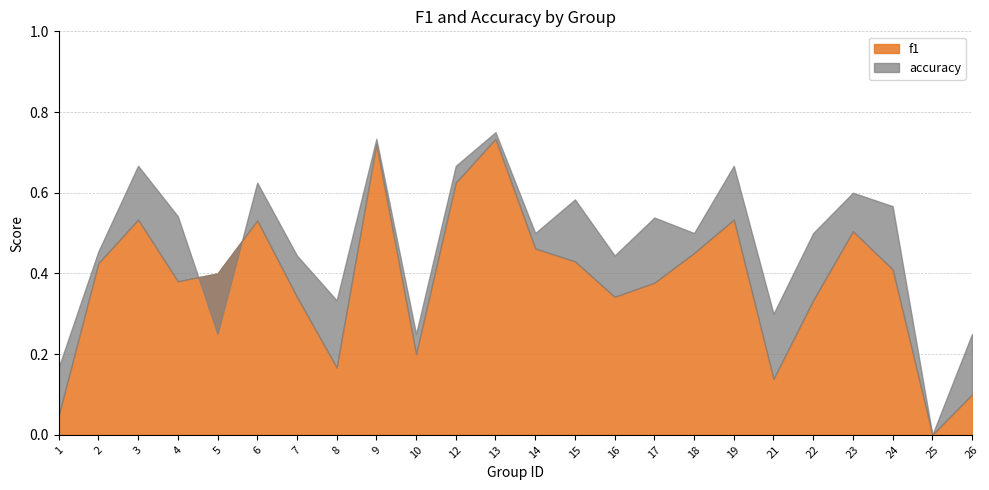

What is the value of the f1 point at the 2nd from the left?

0.4